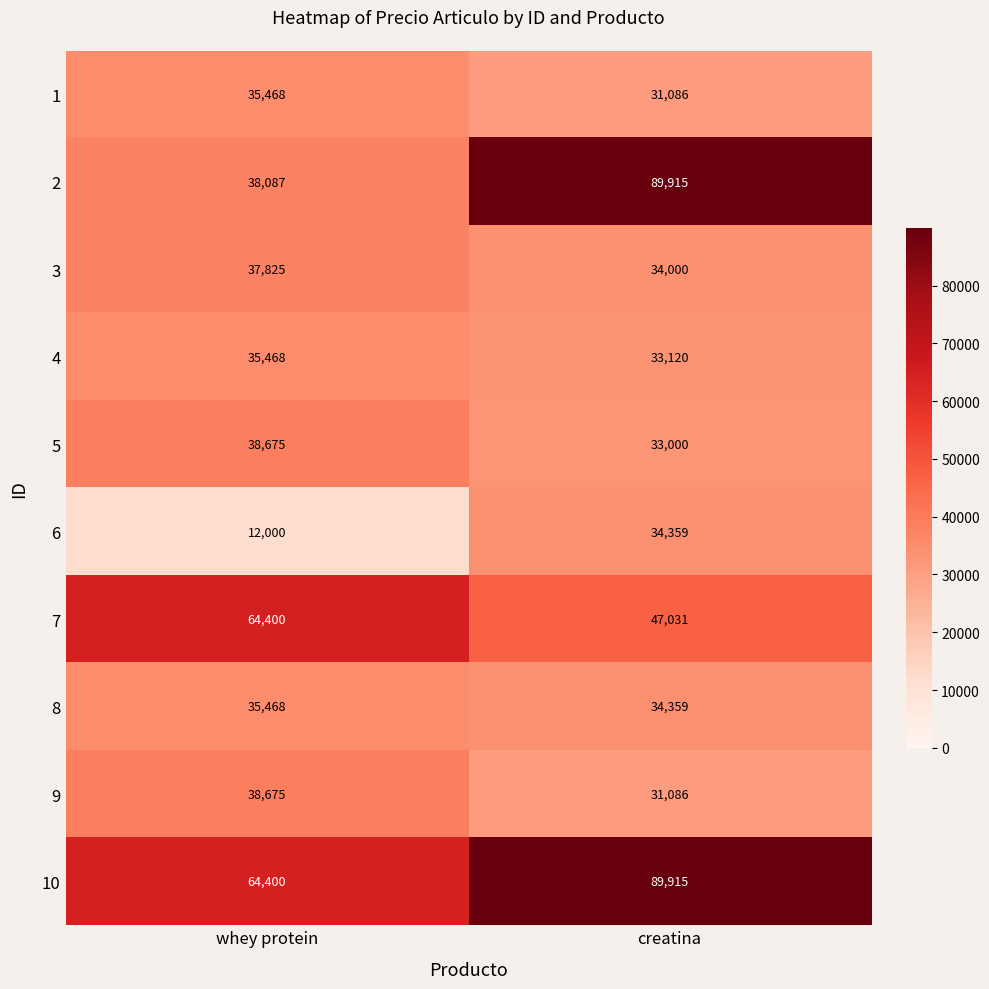

Reading left to right, list all the values displayed in this chart.

1: whey protein=35468	creatina=31086
2: whey protein=38087	creatina=89915
3: whey protein=37825	creatina=34000
4: whey protein=35468	creatina=33120
5: whey protein=38675	creatina=33000
6: whey protein=12000	creatina=34359
7: whey protein=64400	creatina=47031
8: whey protein=35468	creatina=34359
9: whey protein=38675	creatina=31086
10: whey protein=64400	creatina=89915